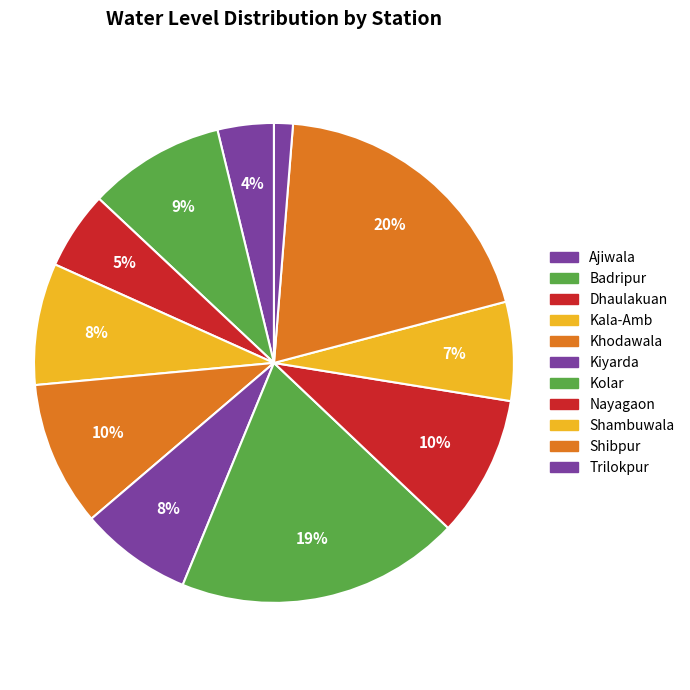

Which slice is the smallest?

Trilokpur